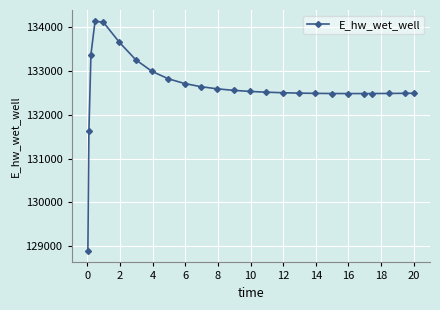

How many lines are shown in the chart?

1